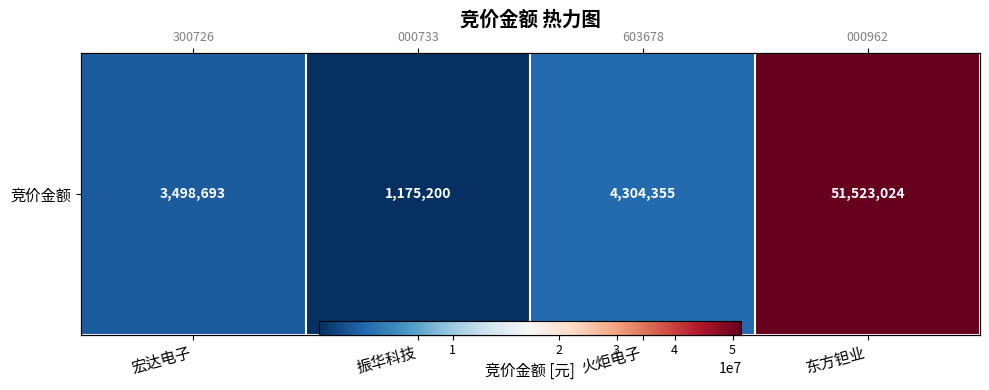

The value at 振华科技 is 1175200. True or false?

True